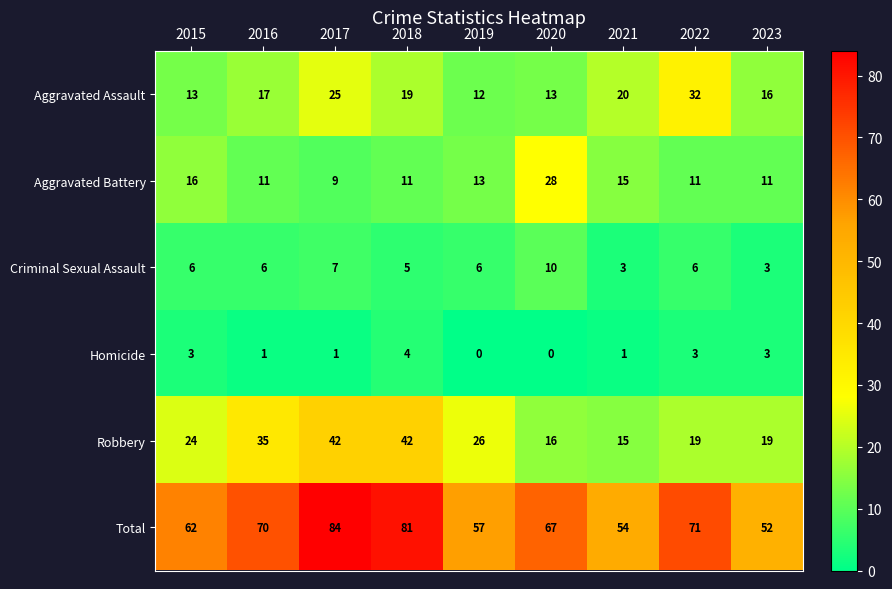

Where is Aggravated Assault nearest to the value 22?

2021